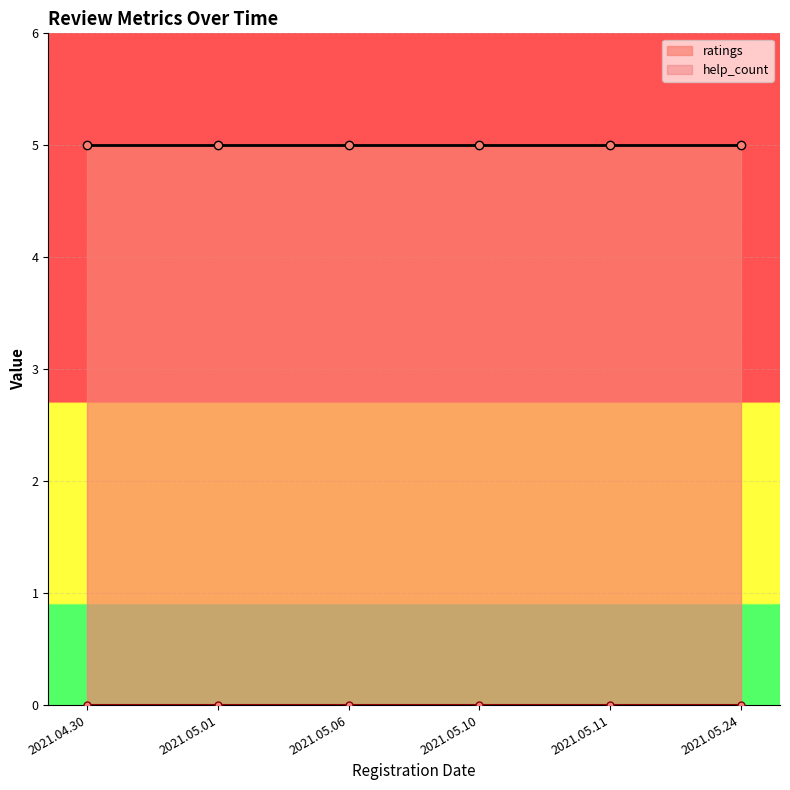

Between 2021.04.30 and 2021.05.11, which is larger?

2021.04.30